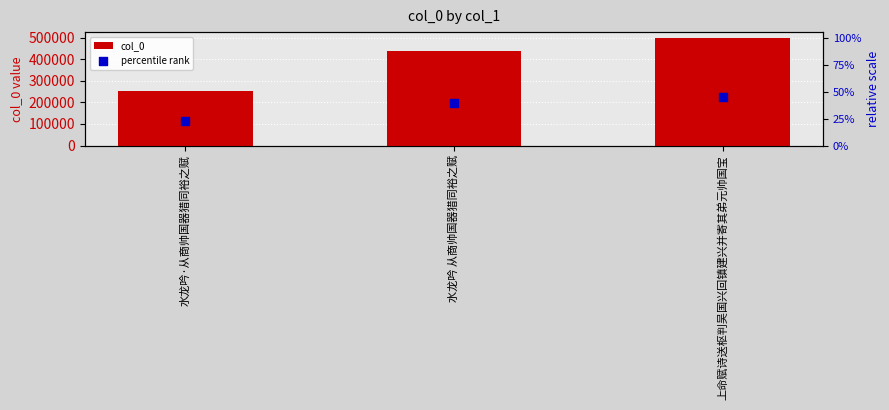

Which series contains the highest Y value?

col_0